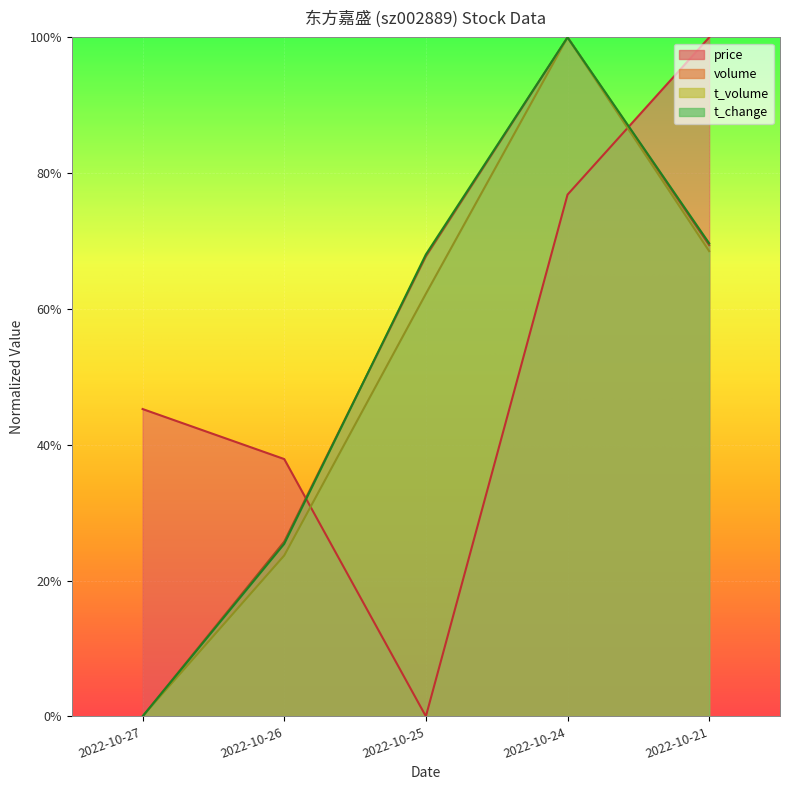

List the series in order of their peak value, lowest first.

price, volume, t_volume, t_change